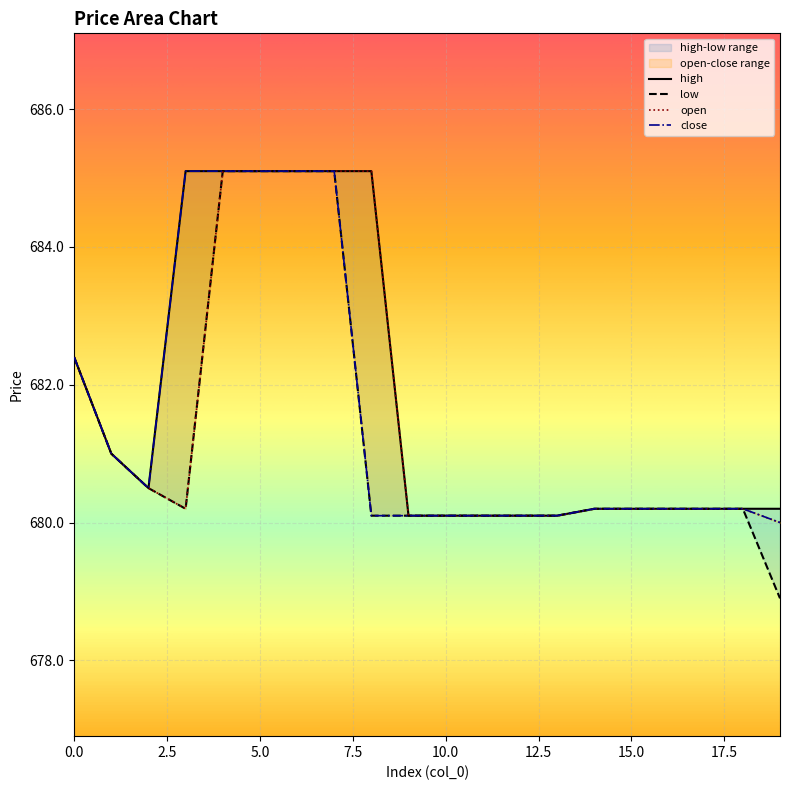

What is the maximum value for open?

685.1